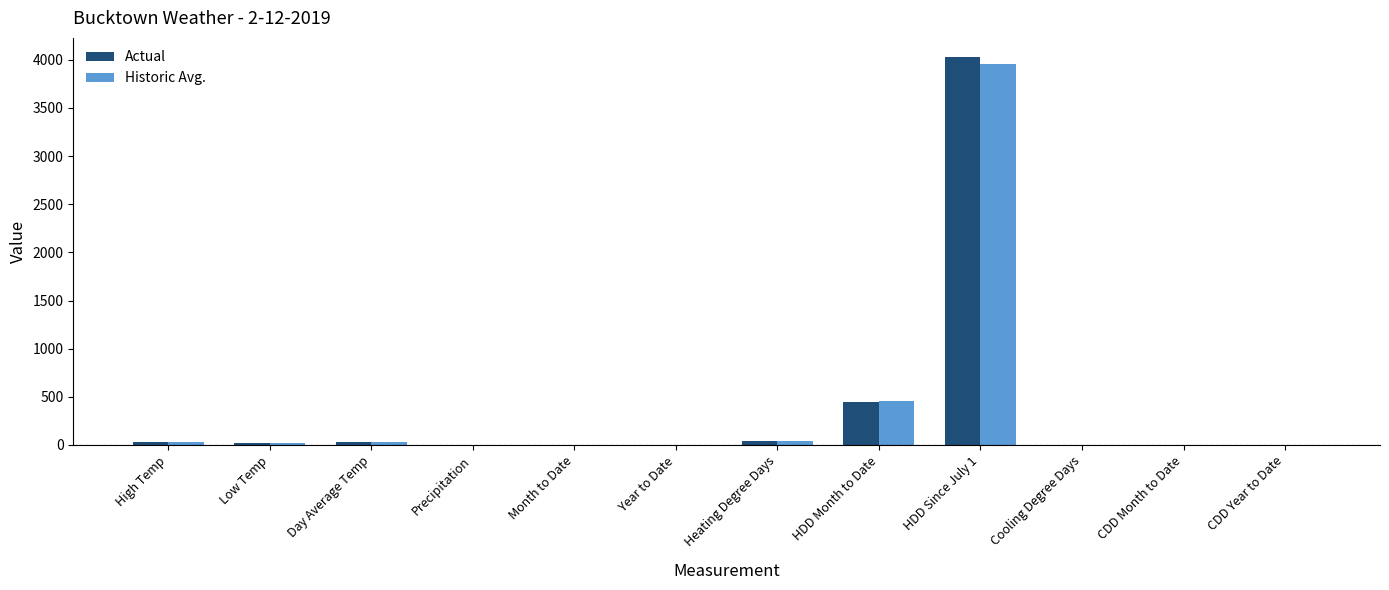

The Historic Avg. series shows 3957.0 at HDD Since July 1. True or false?

True